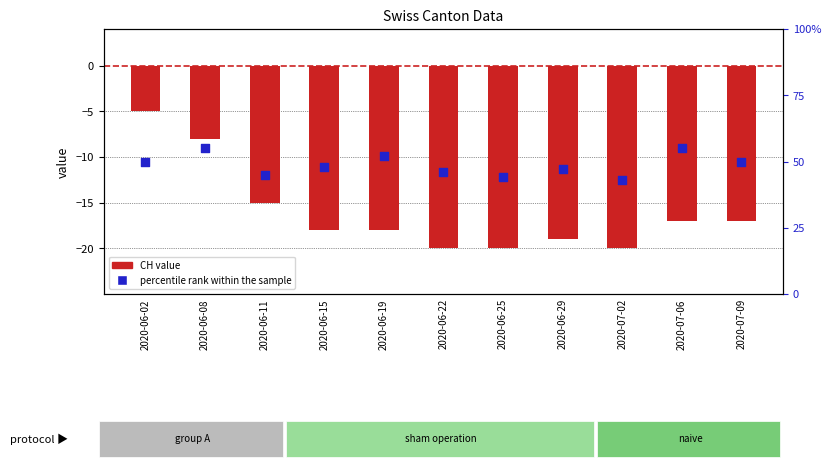

Which series has the widest spread of Y values?

CH (total)